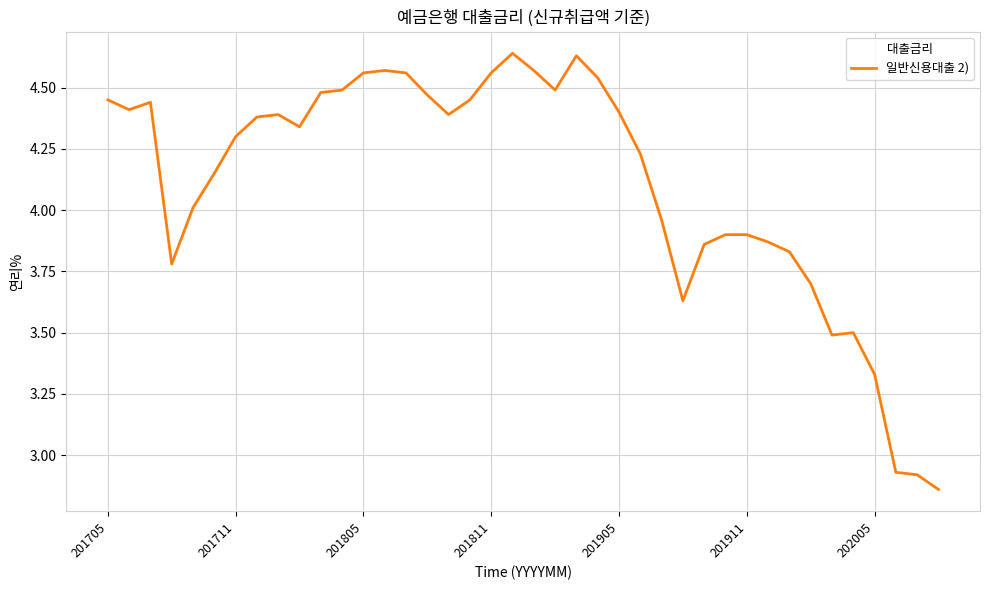

Does the chart have visible grid lines?

Yes